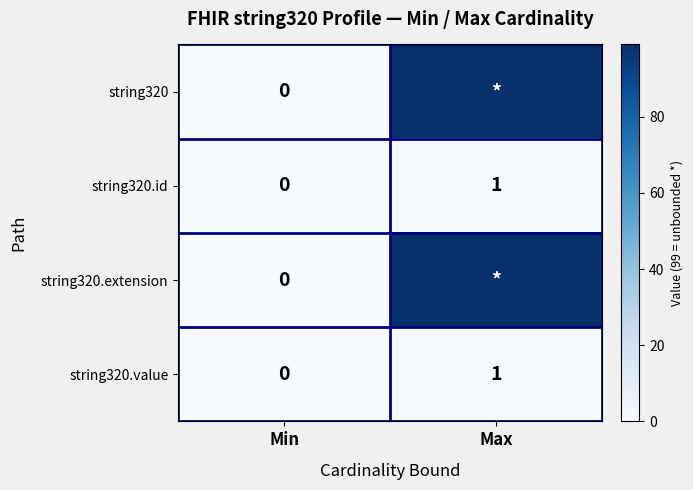

How many series are shown in this chart?

4